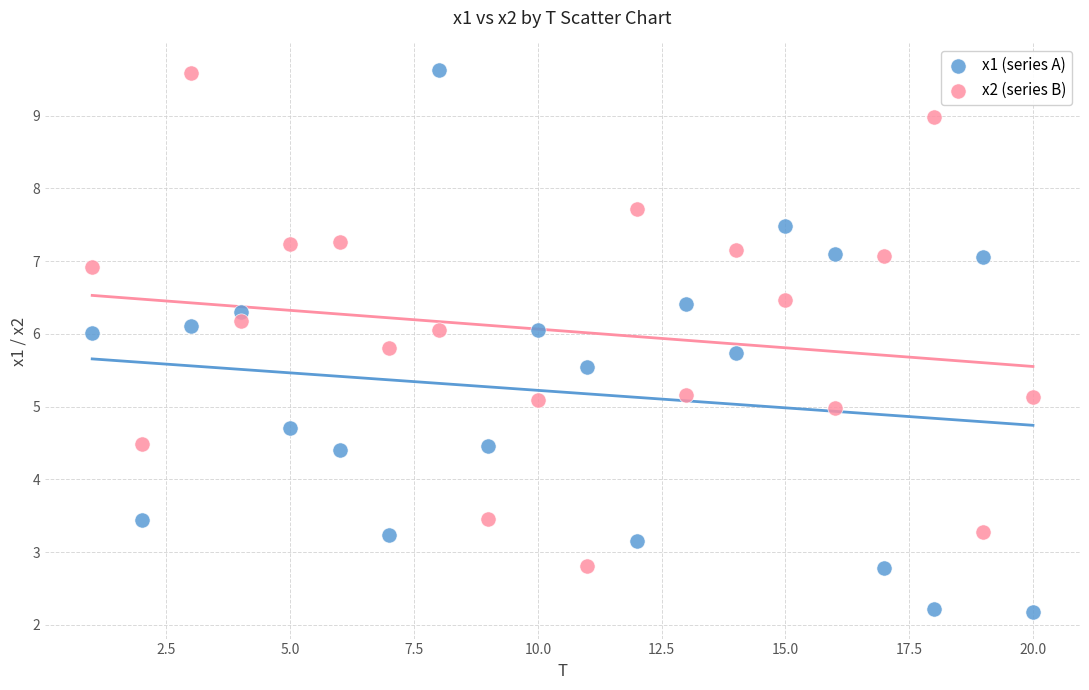

Across all data points, what is the range of Y values (max minus min)?

7.4